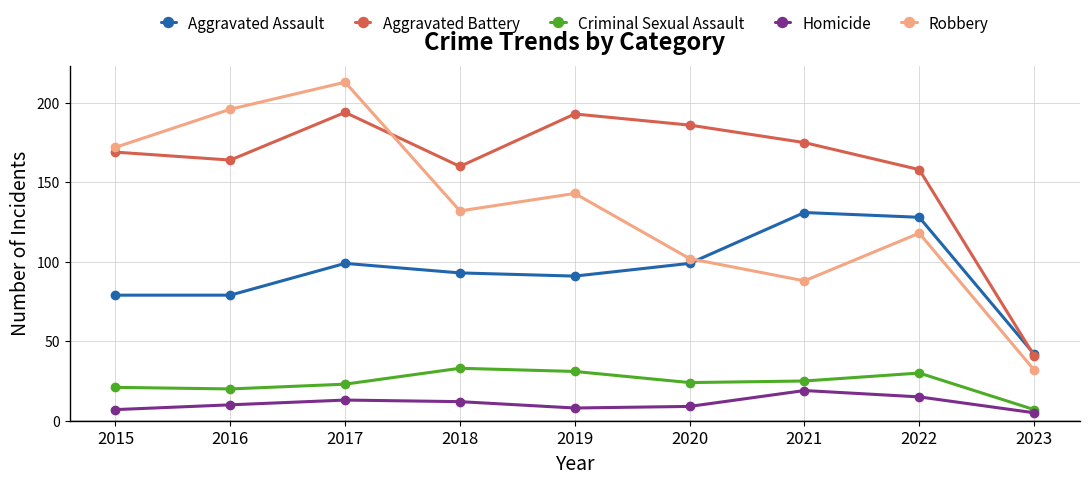

What is the total value across all series at 2017?

542